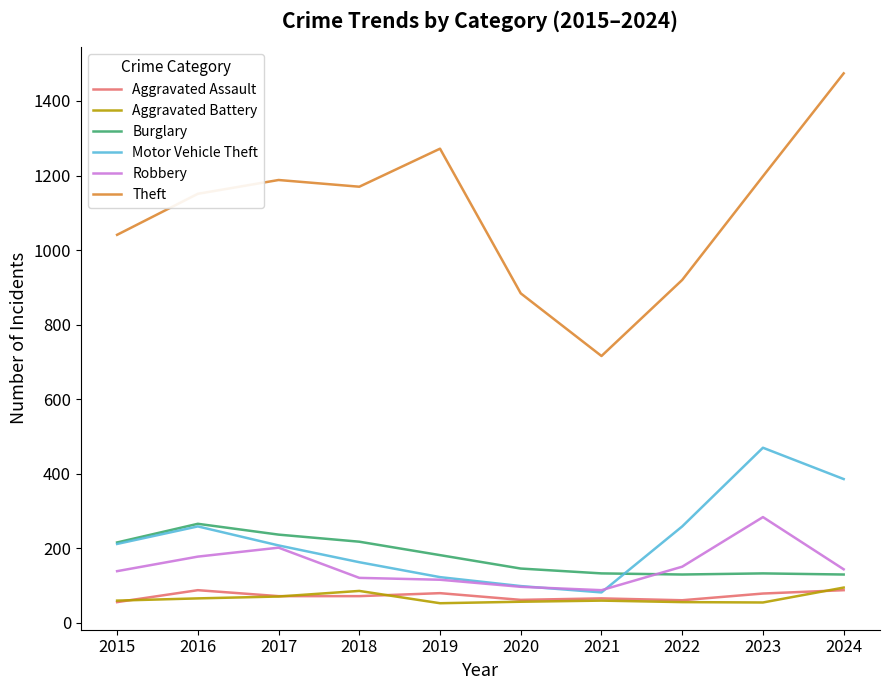

True or false: Robbery and Aggravated Battery intersect in this chart.

False